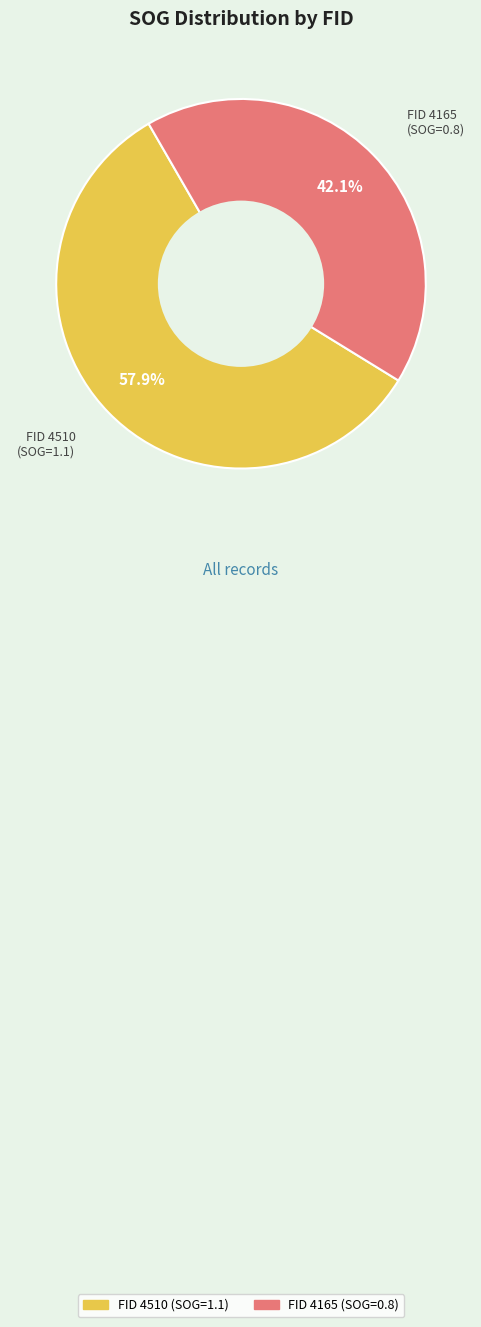

Does any single category account for the majority?

Yes